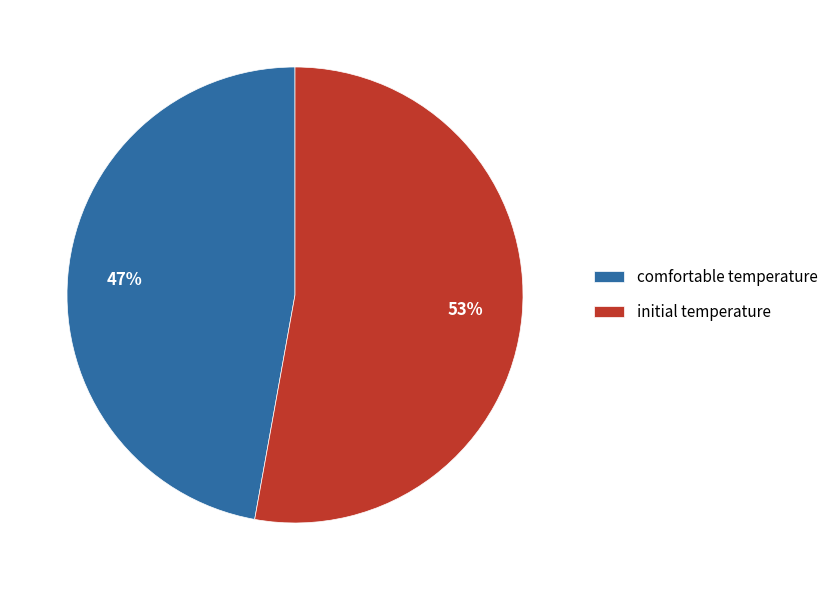

To the nearest percent, what is the difference between the comfortable temperature and initial temperature slice percentages?

6%